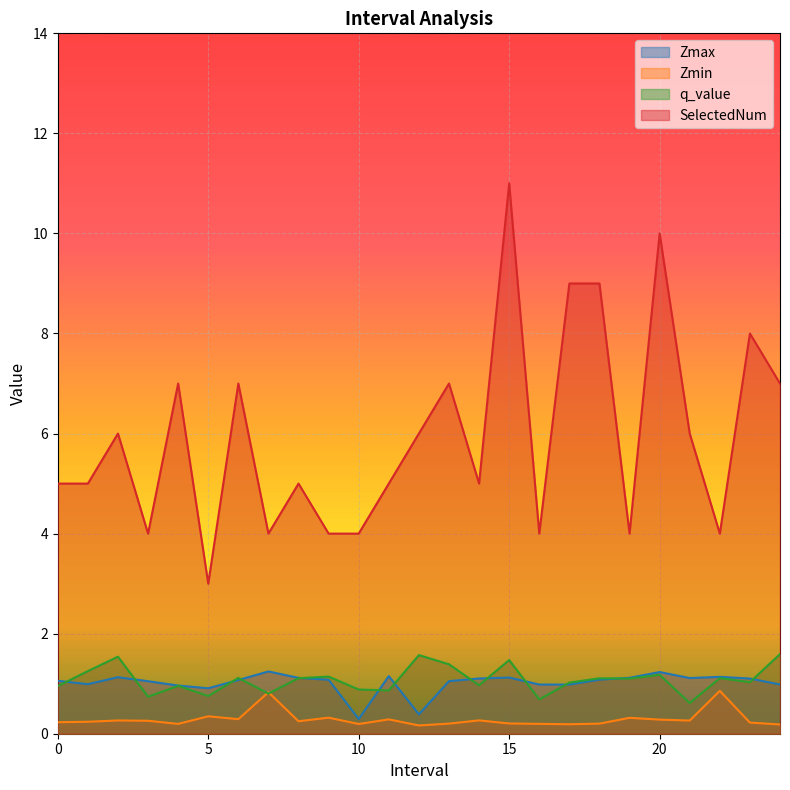

Which series changed the most between 8.0 and 15.0?

SelectedNum